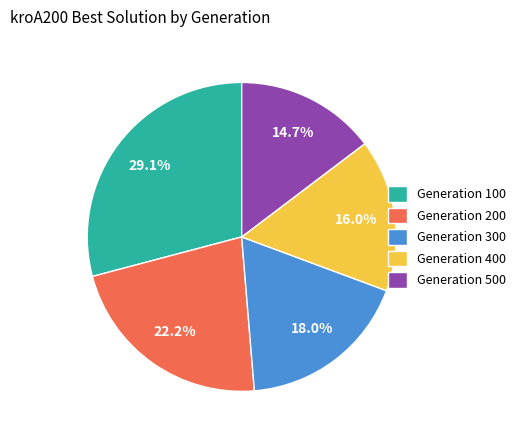

How many slices are in this pie chart?

5